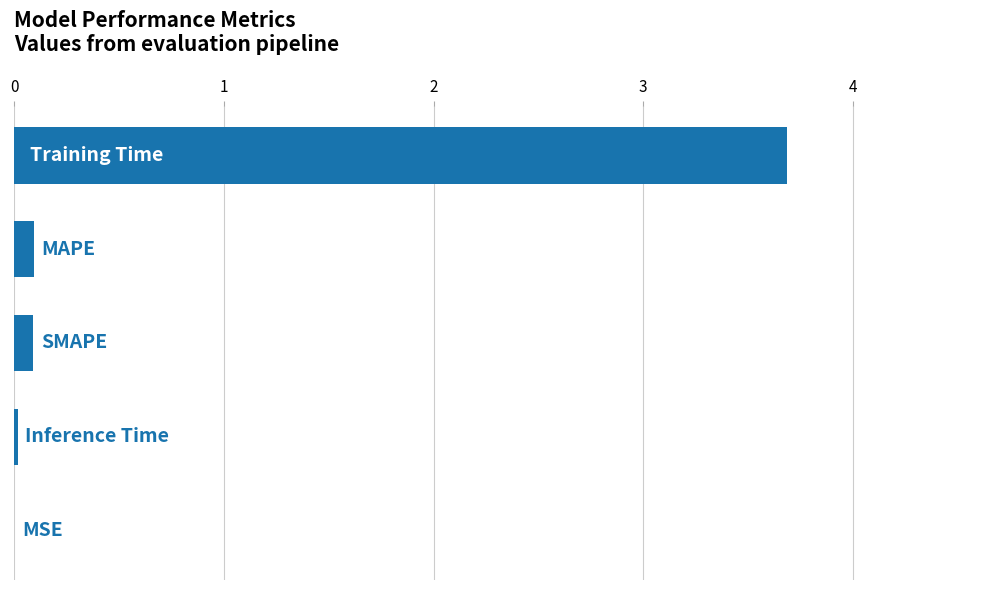

Are the bars horizontal?

Yes